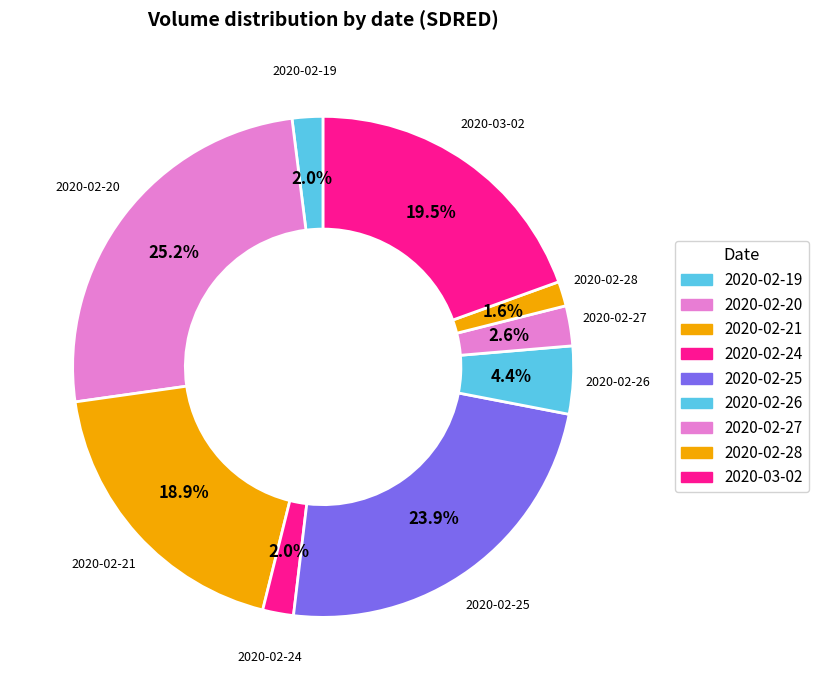

How many segments does this pie chart have?

9